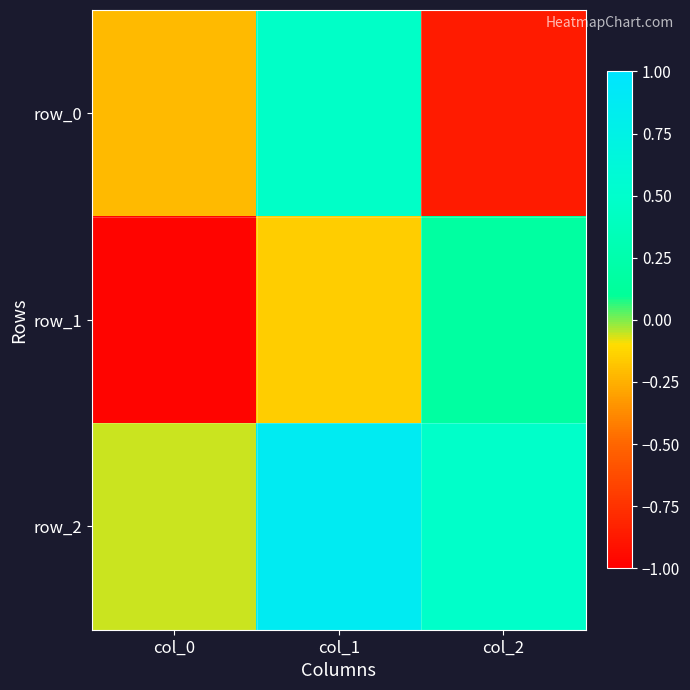

Where does the row_1 series first go above 0?

col_2